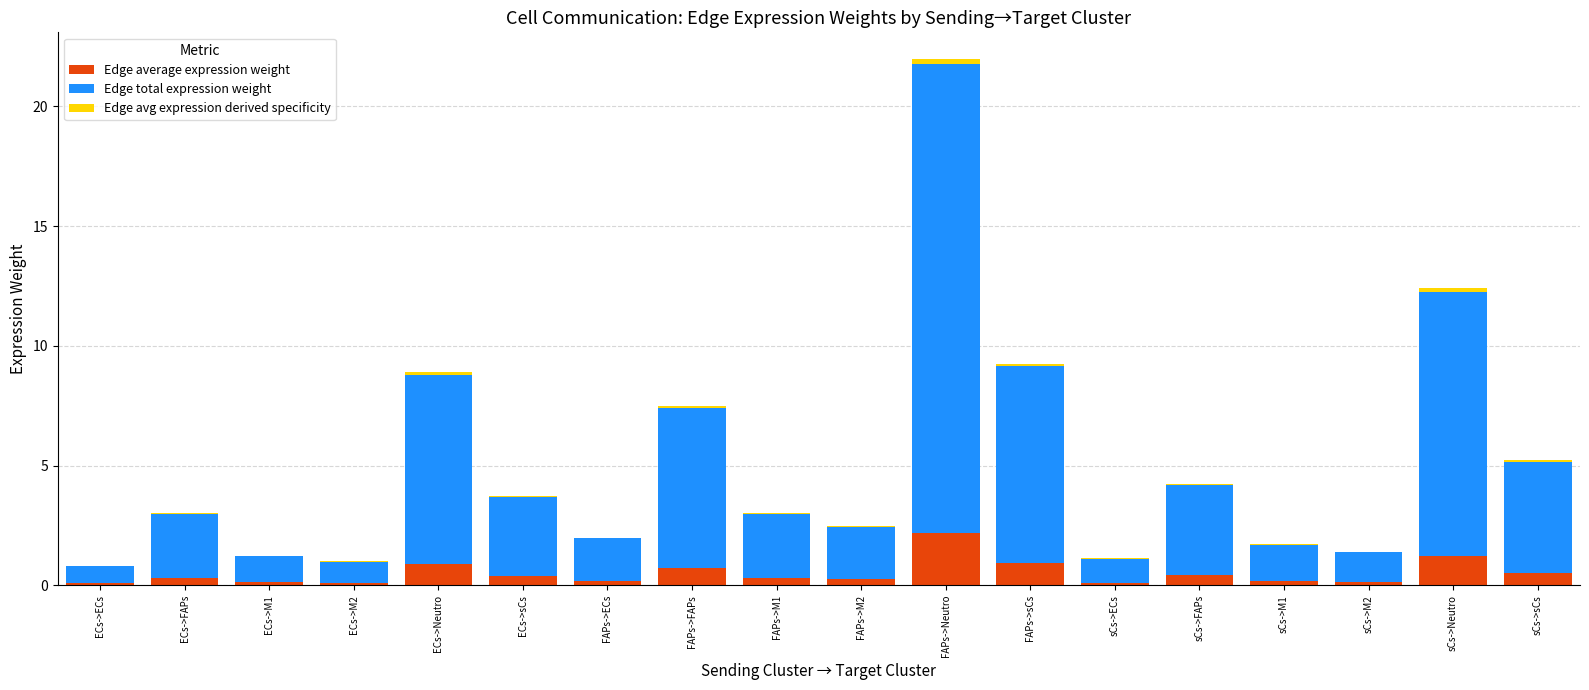

At which category is the sum across all series the highest?

FAPs->Neutro